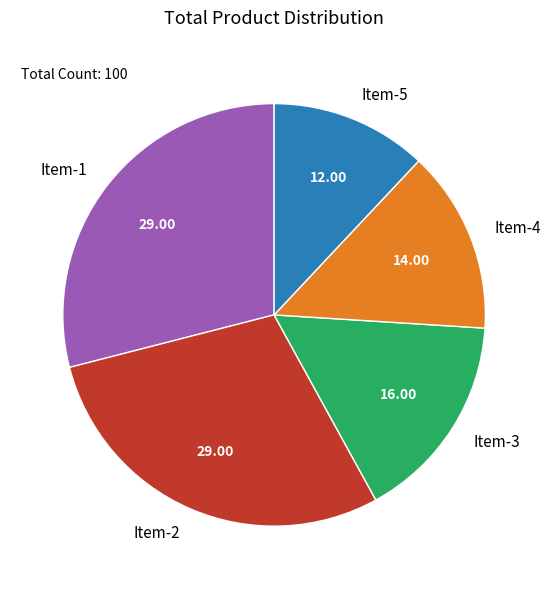

Do Item-4 and Item-1 together represent more than half of the pie?

No